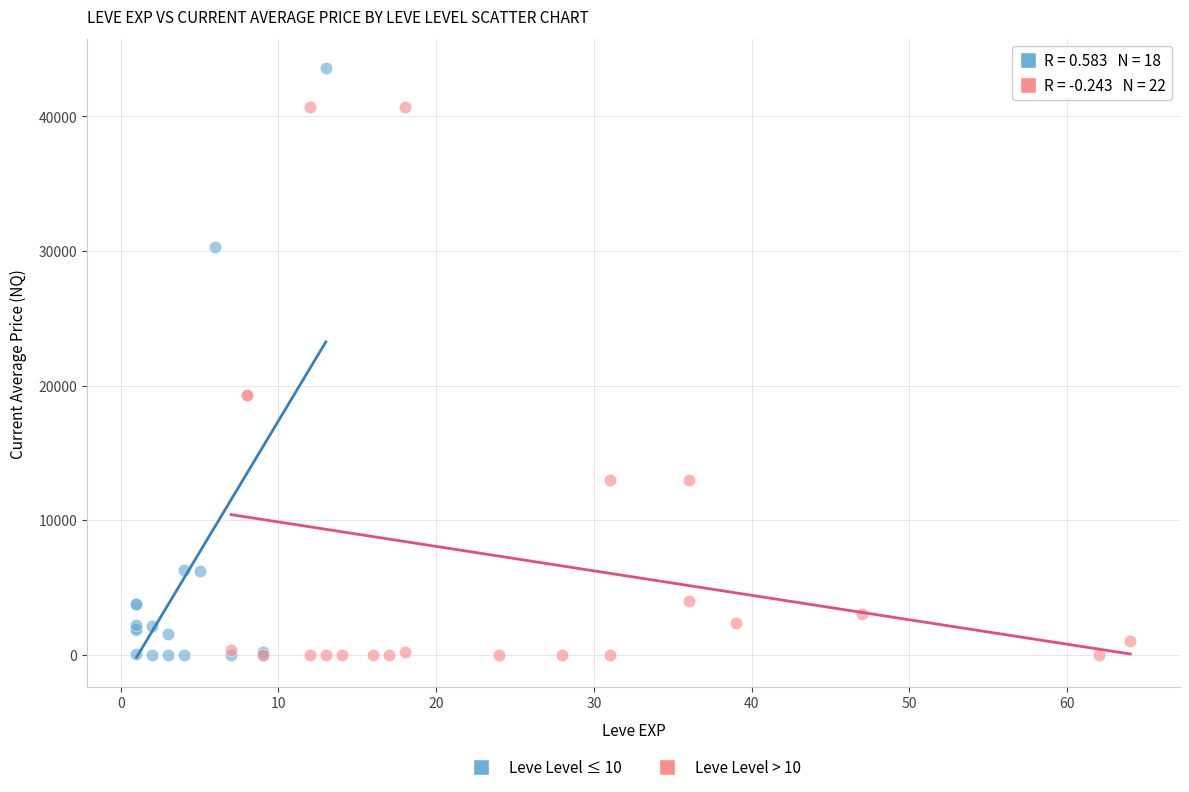

Which series has the widest spread of Y values?

Leve Level ≤ 10